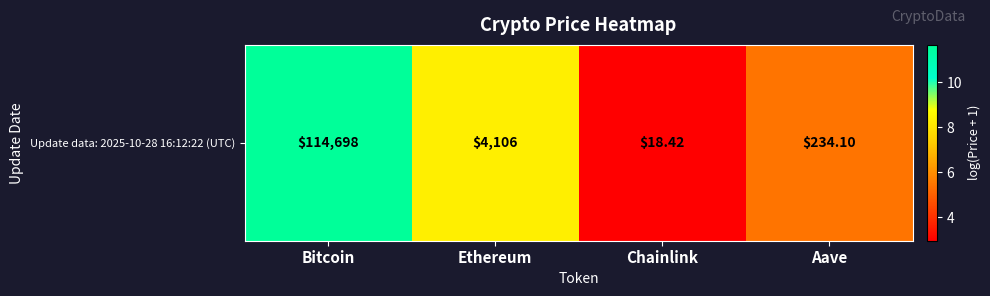

What is the change in value from Ethereum to Chainlink?

-5.4